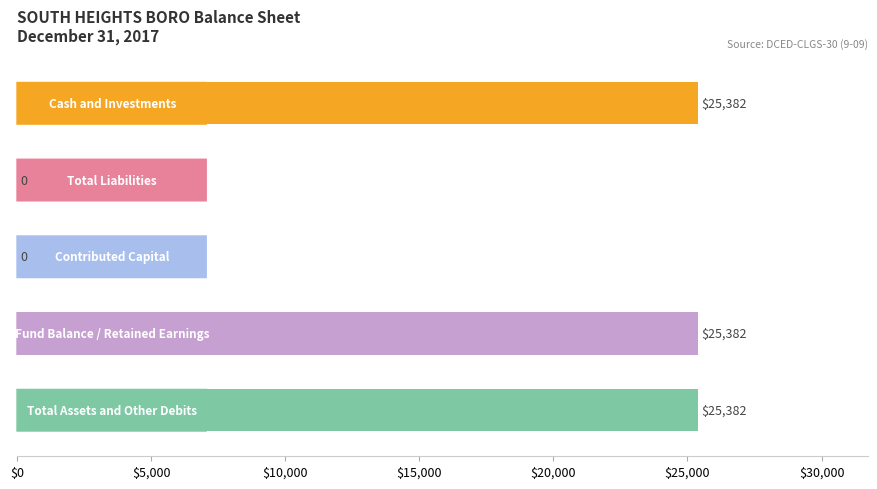

Are the bars horizontal?

Yes